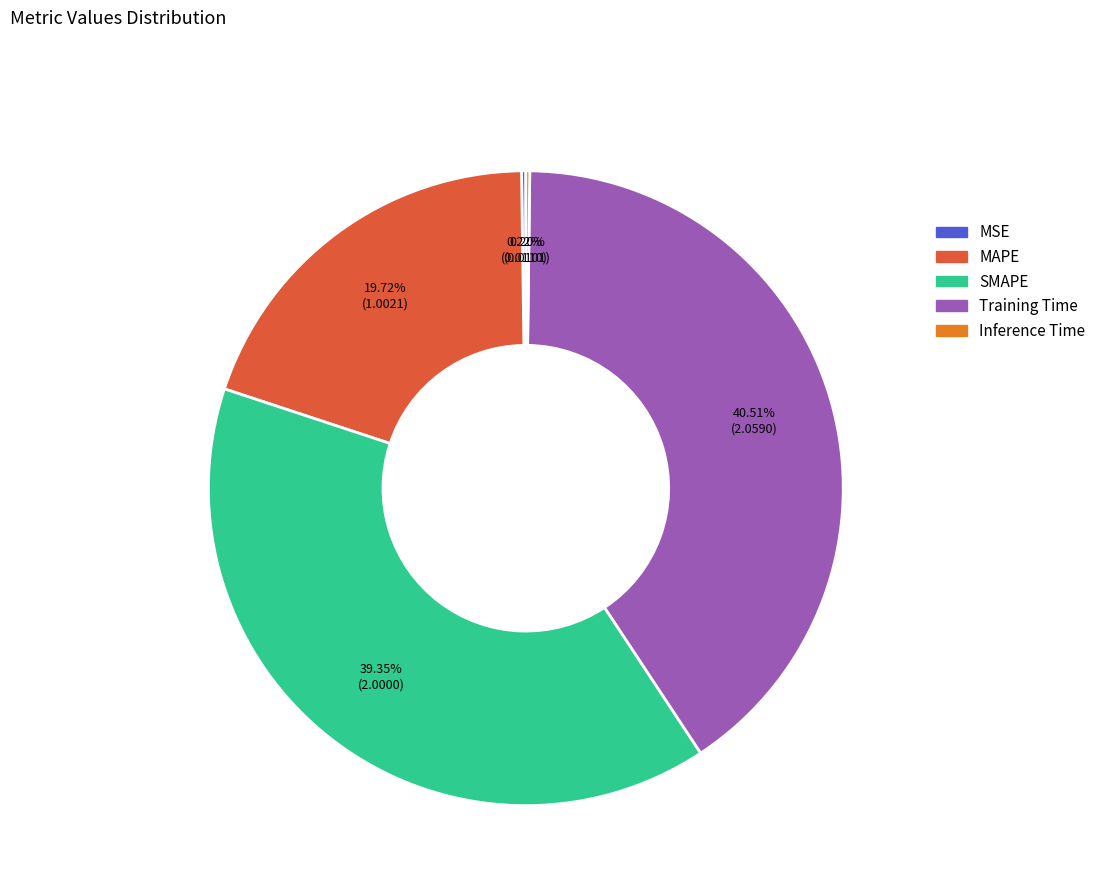

Is there any slice that represents more than half of the pie?

No